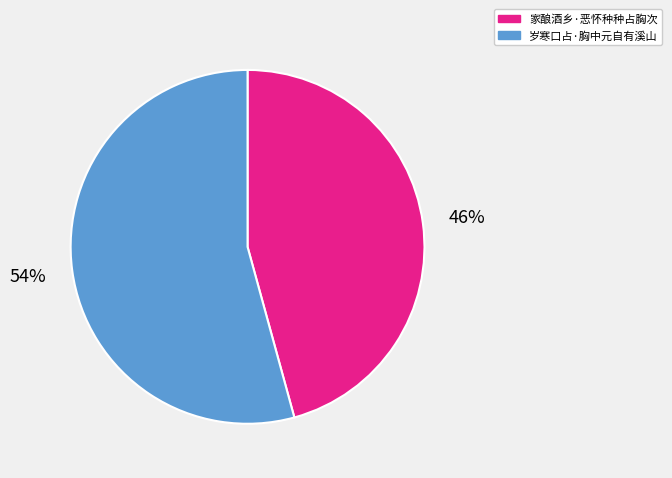

Which slice is the smallest?

家酿酒乡·恶怀种种占胸次